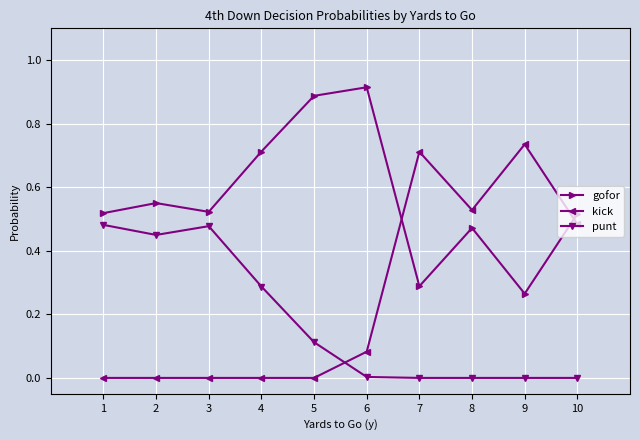

Is this an area chart (filled region under the line)?

No